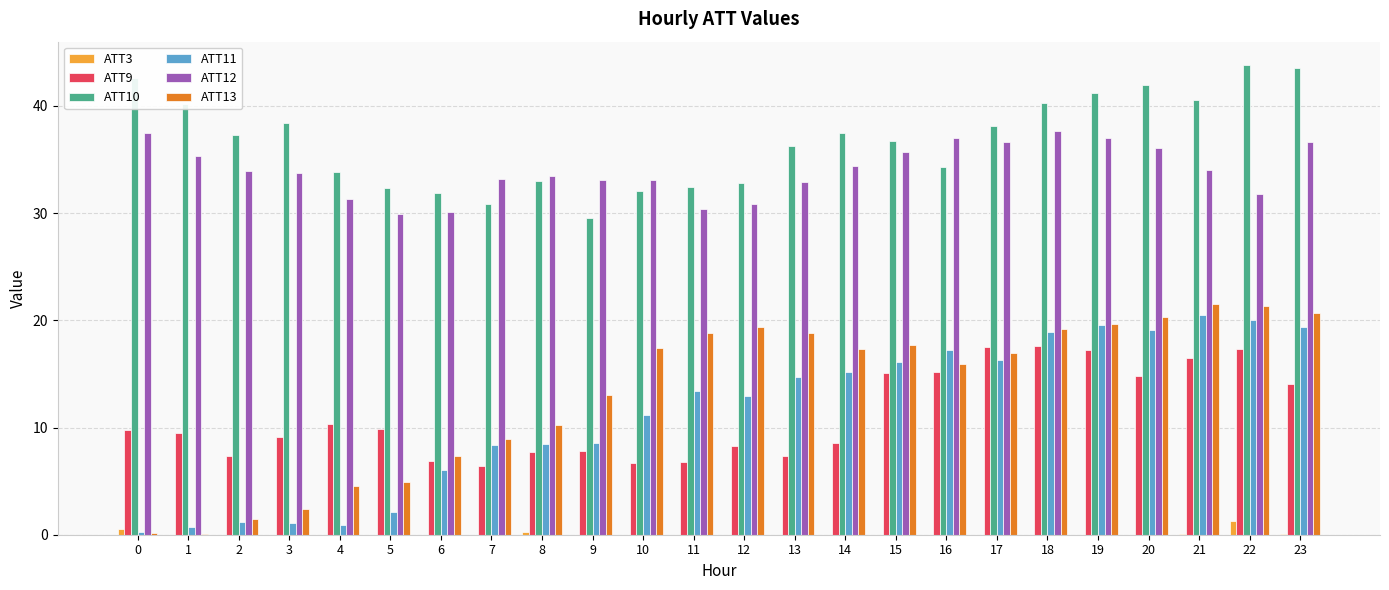

Is it true that ATT9 equals 16.5 at 21?

True